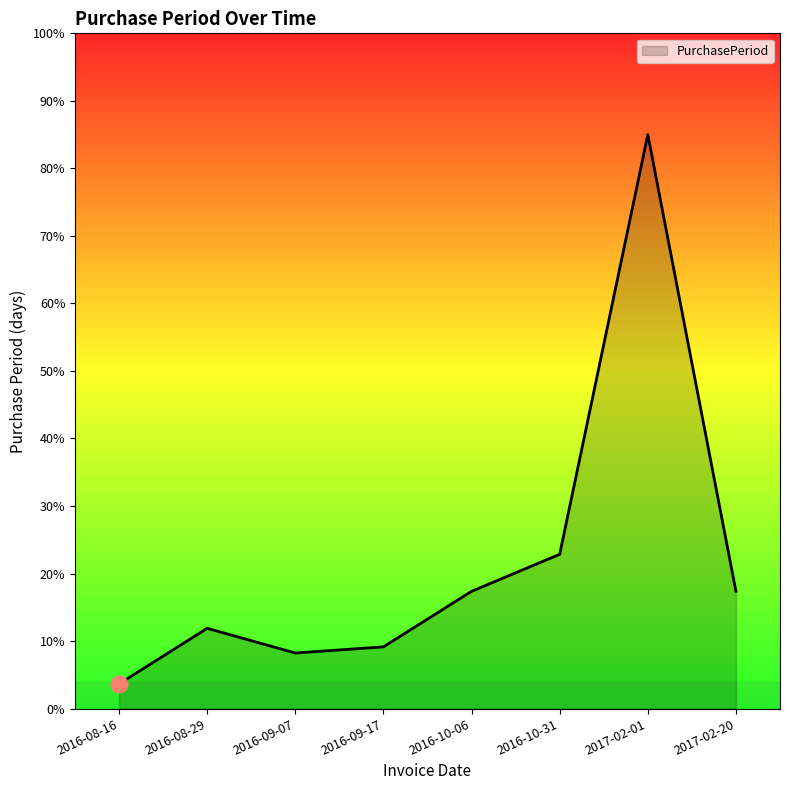

True or false: there are more than 0 points higher than both neighbors.

True